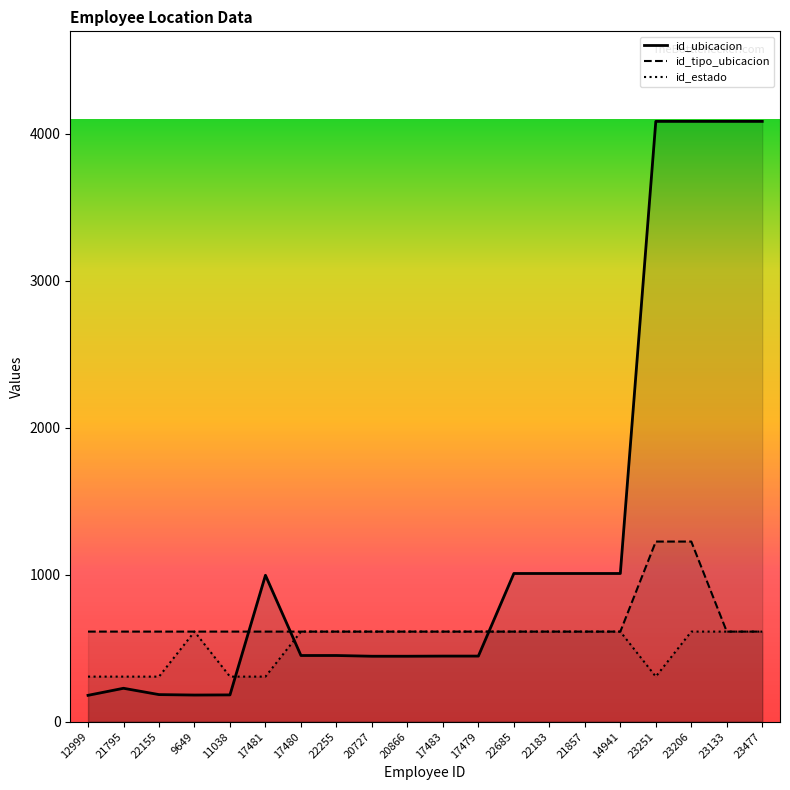

At which category does id_ubicacion reach its first local peak?

21795